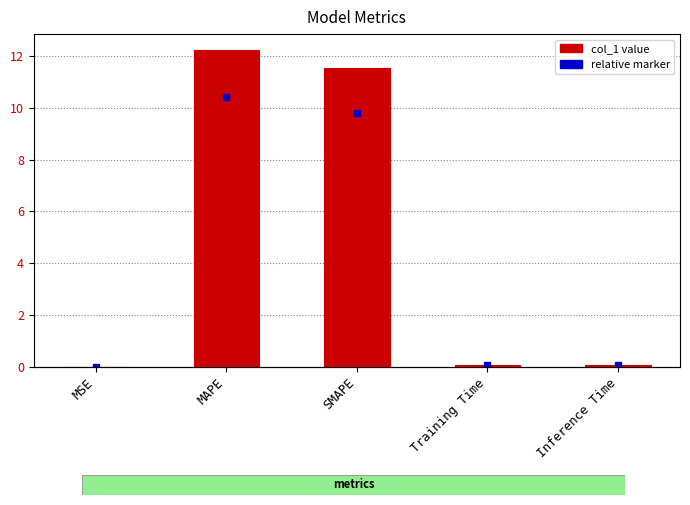

Rank the categories by value from lowest to highest.

MSE, Training Time, Inference Time, SMAPE, MAPE